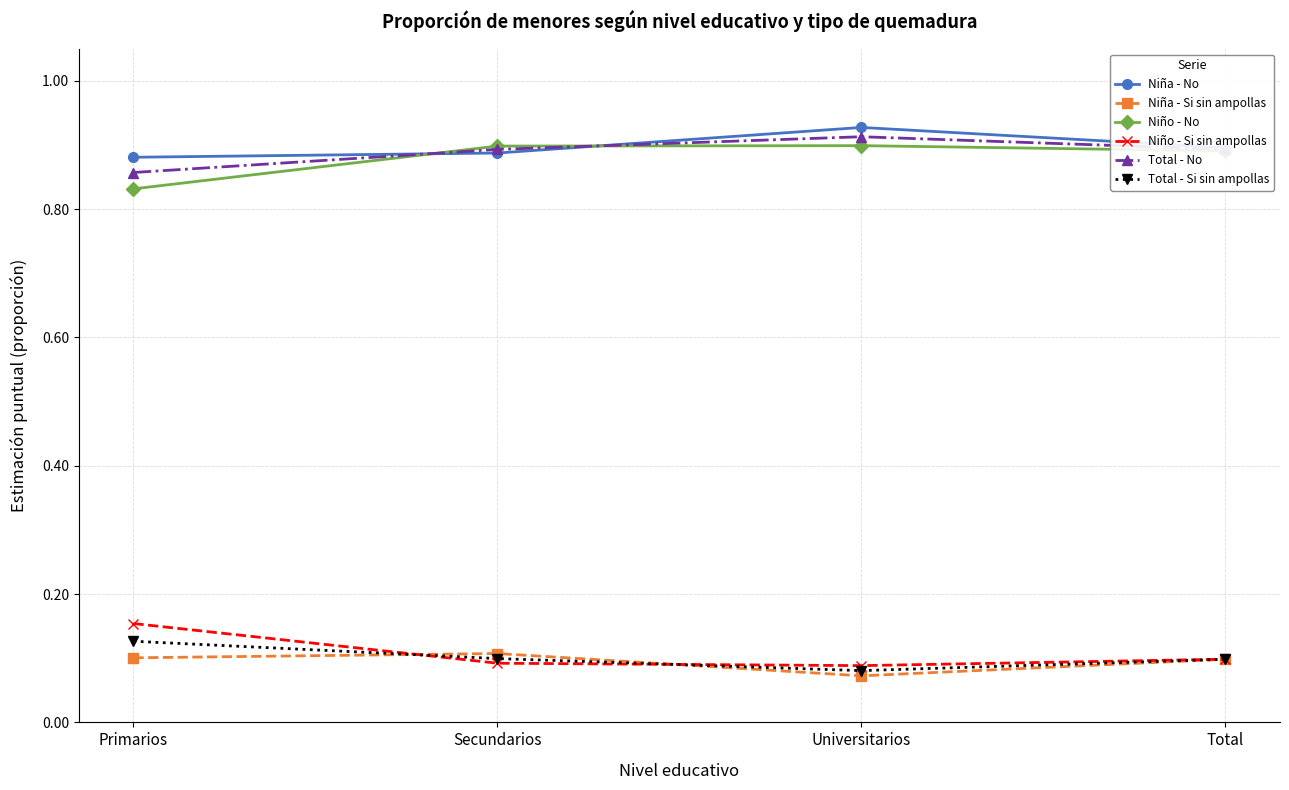

List the series in order of their peak value, lowest first.

Niña - Si sin ampollas, Total - Si sin ampollas, Niño - Si sin ampollas, Niño - No, Total - No, Niña - No